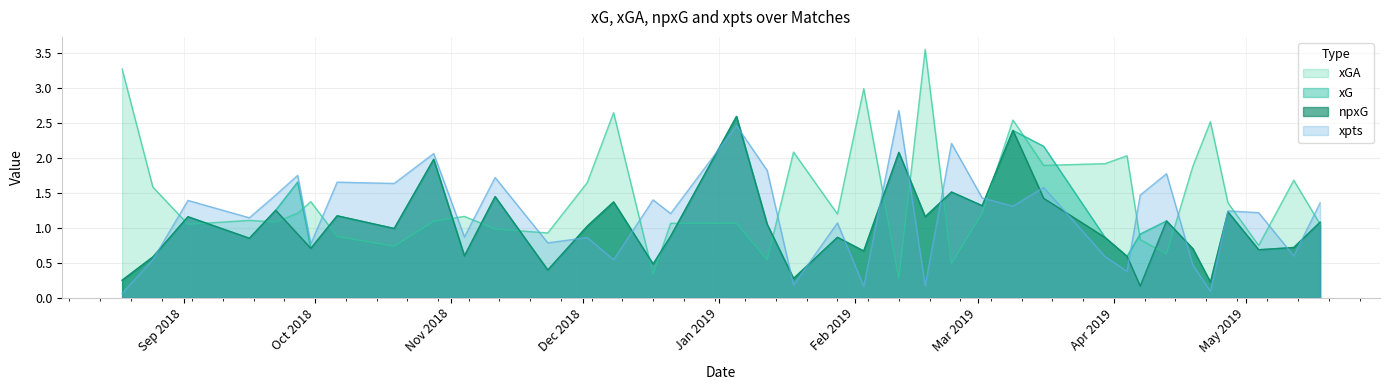

How many interior local valleys does the xGA series have?

12